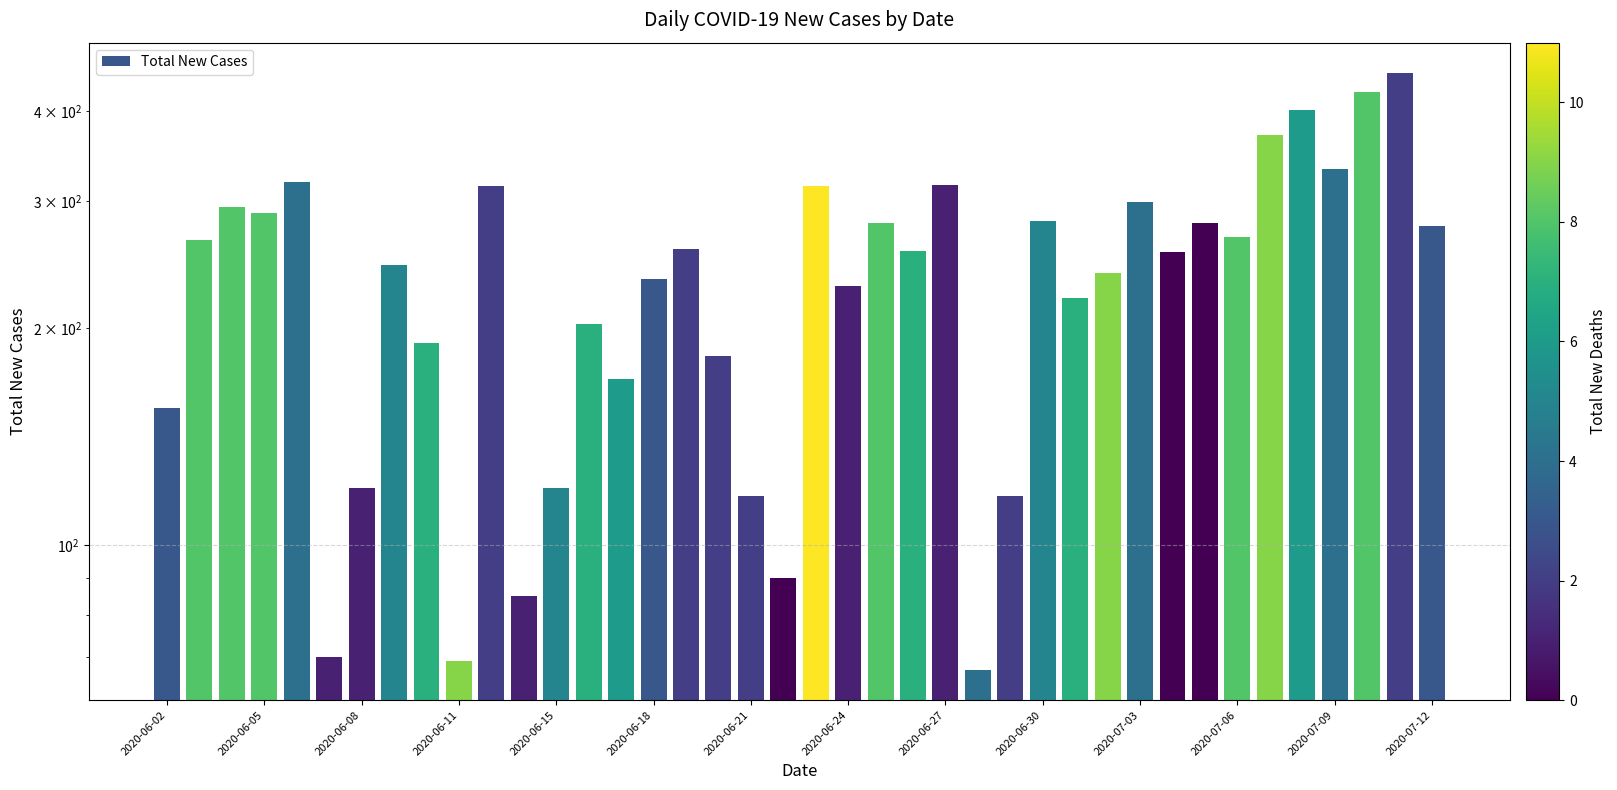

What is the sum of the values at 2020-07-12 and 22?

483